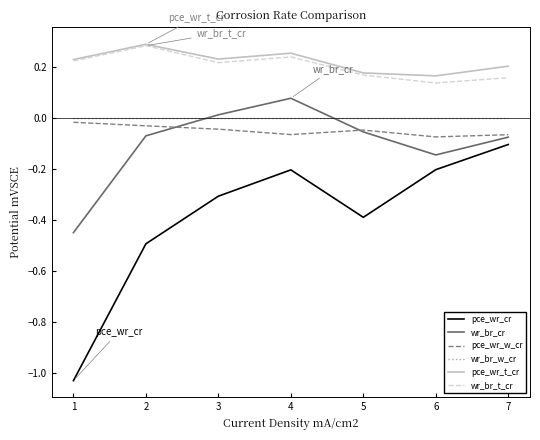

Is the value of wr_br_w_cr at 7 greater than the value of pce_wr_cr at 2?

Yes